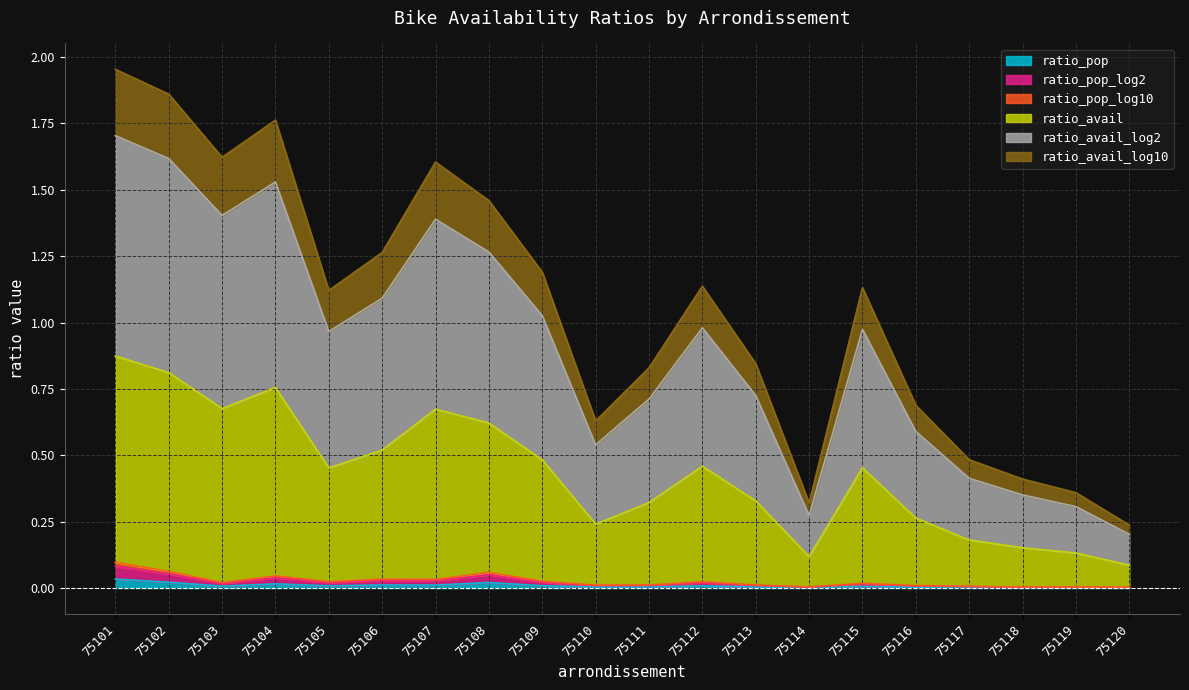

Where is the first local minimum for ratio_pop_log2?

75103